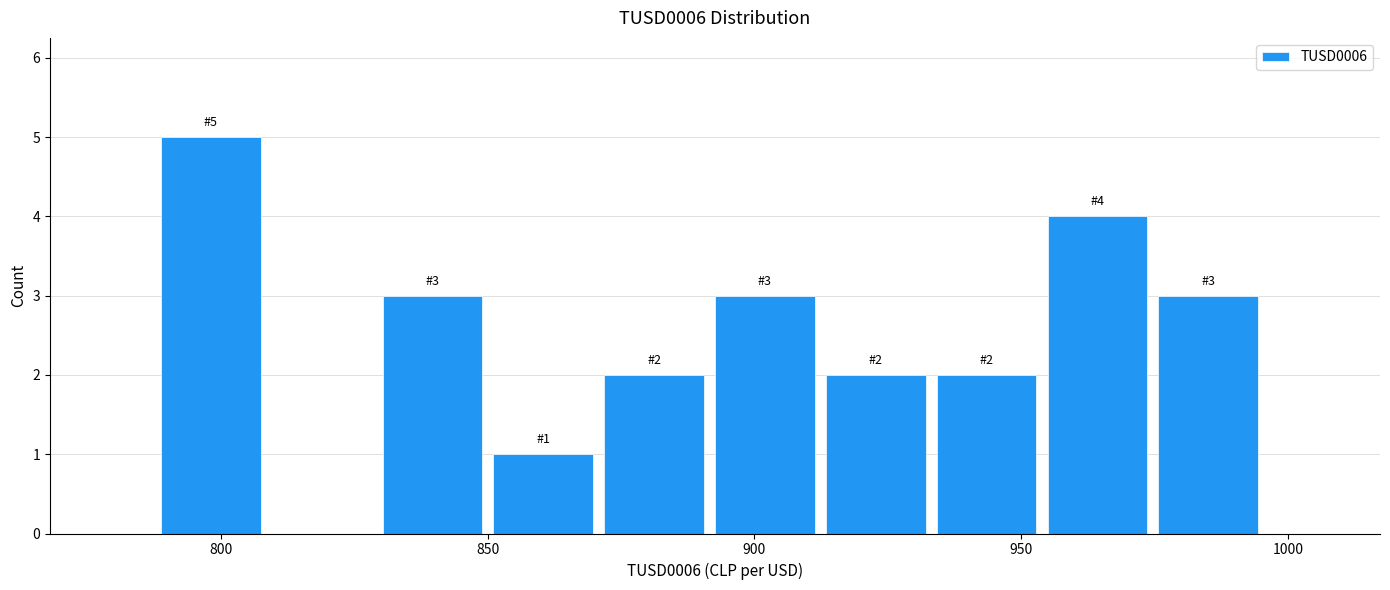

Which range on the x-axis has the tallest bar?

790 to 810